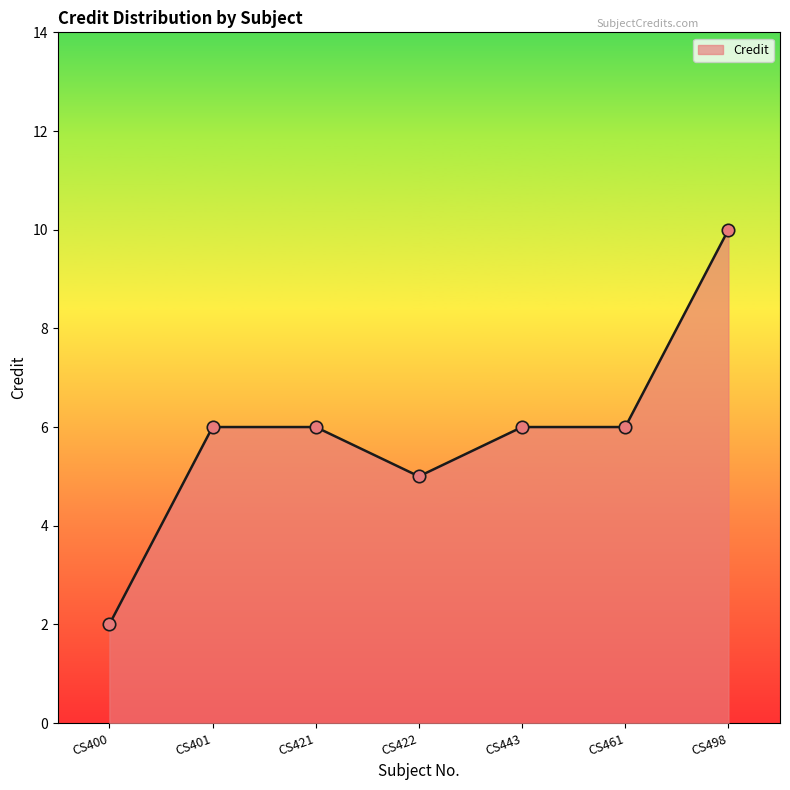

Which has a higher value, CS401 or CS422?

CS401